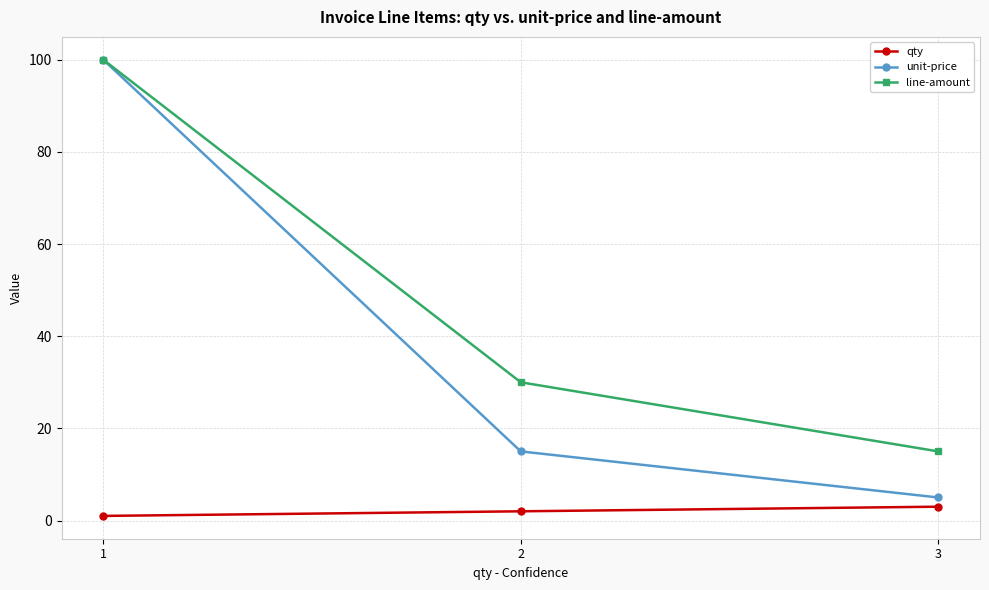

Reading right to left, list all the values displayed in this chart.

qty: 3	2	1
unit-price: 5	15	100
line-amount: 15	30	100